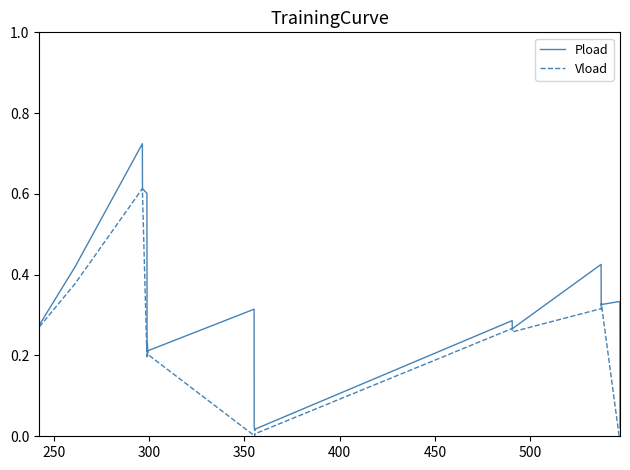

How many values in the Vload series exceed 0?

33